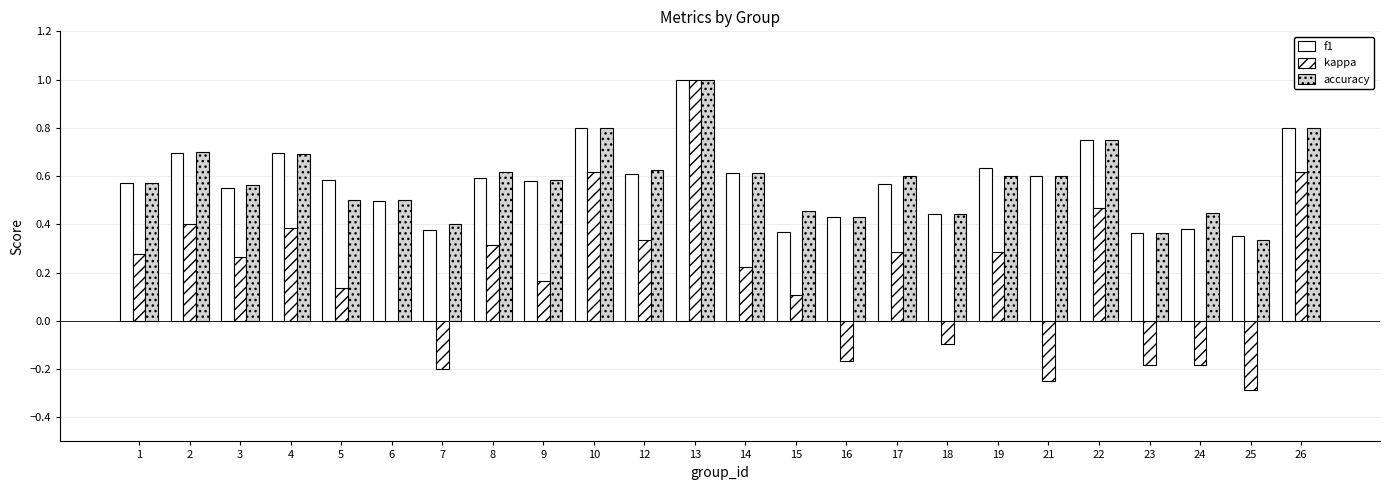

What is the greatest value displayed?

1.0